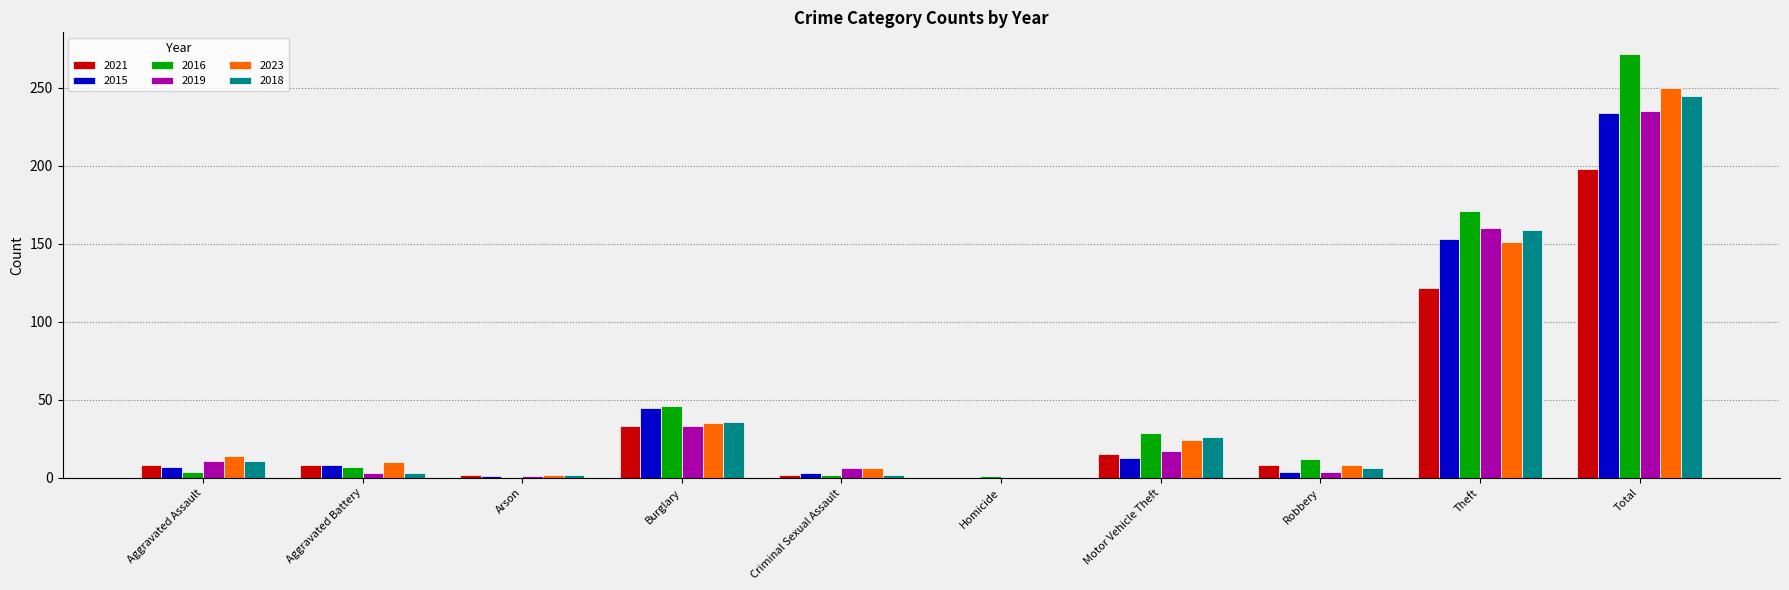

At which category is the sum across all series the highest?

Total